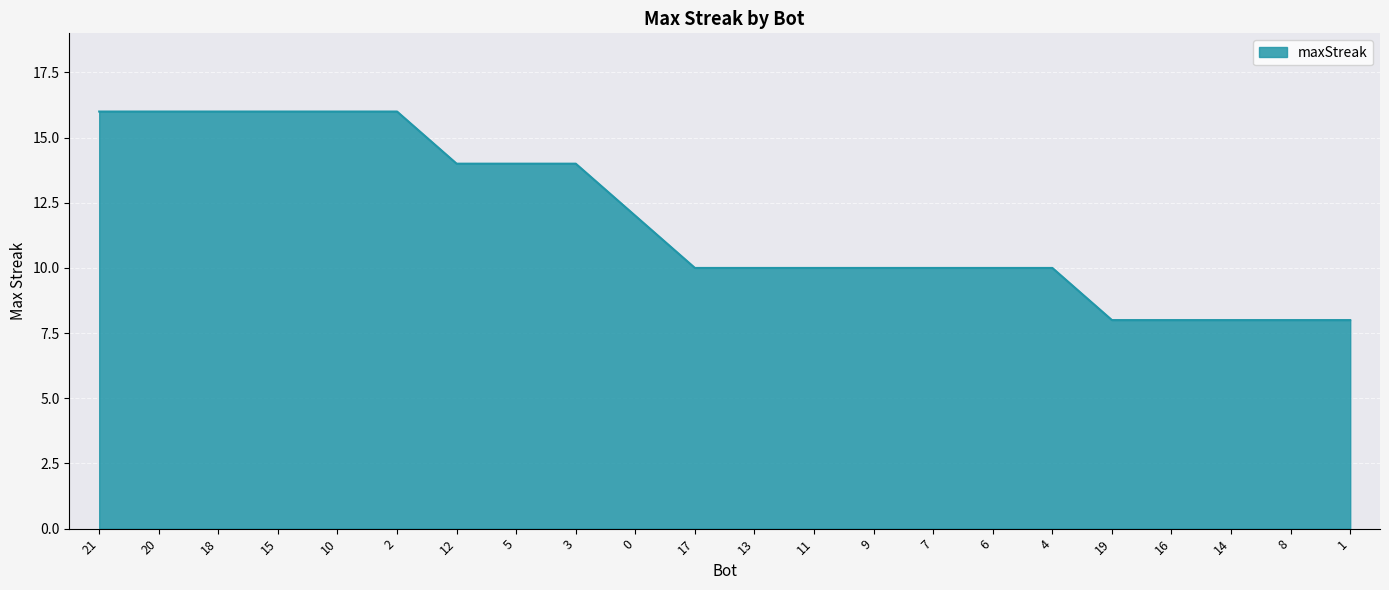

Count the number of data series in this chart.

1